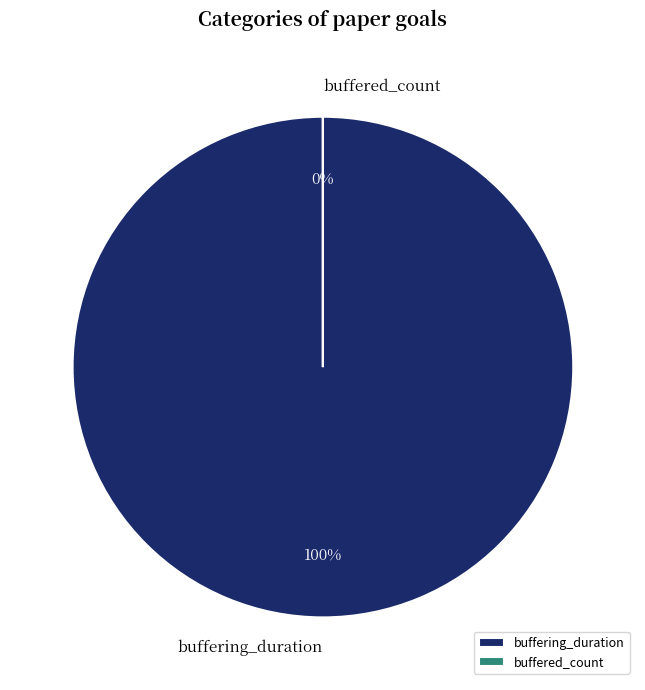

Which slice is the smallest?

buffered_count